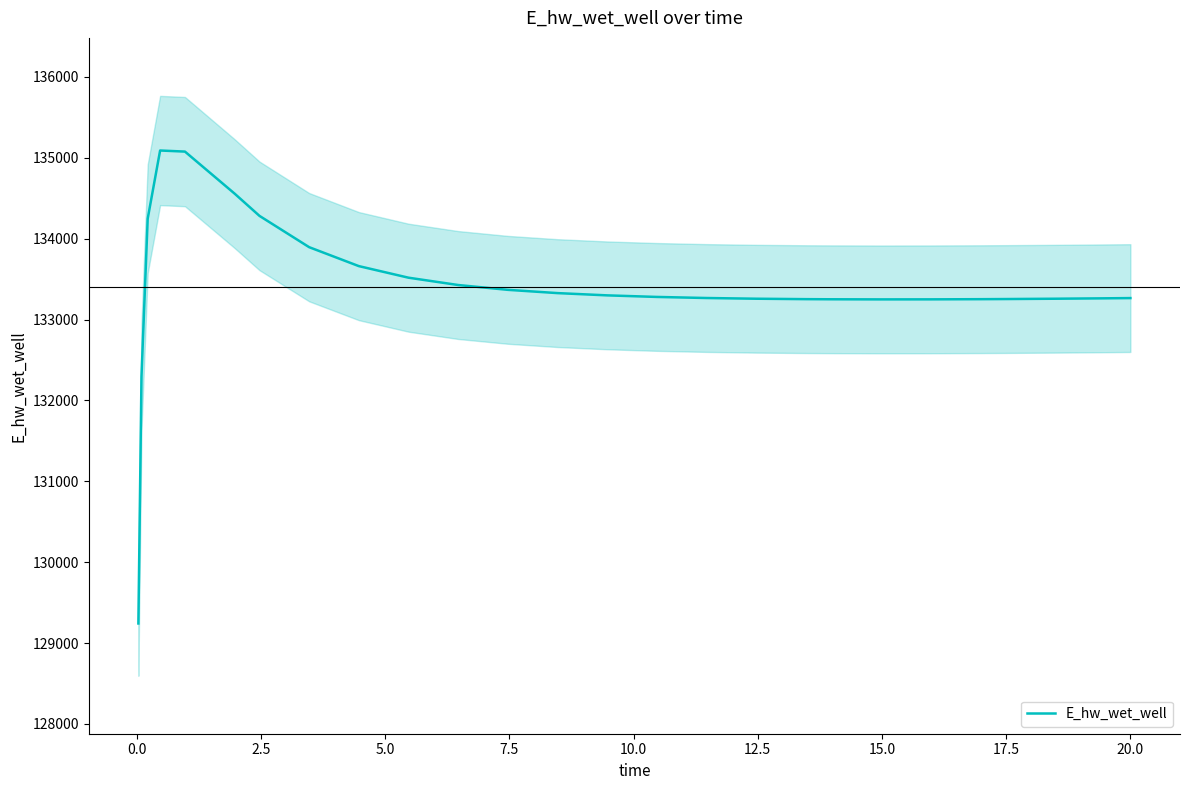

How many data points are less than 133279?

13